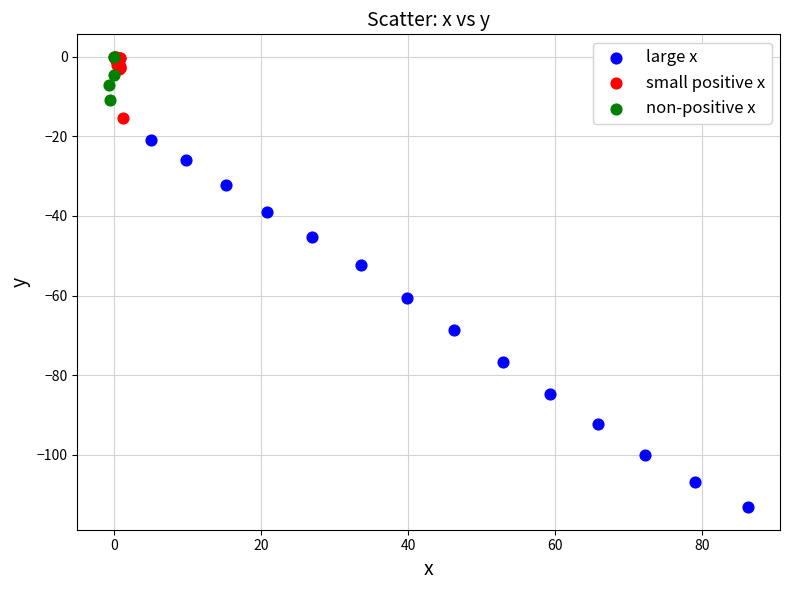

Which series reaches the minimum Y coordinate?

large x